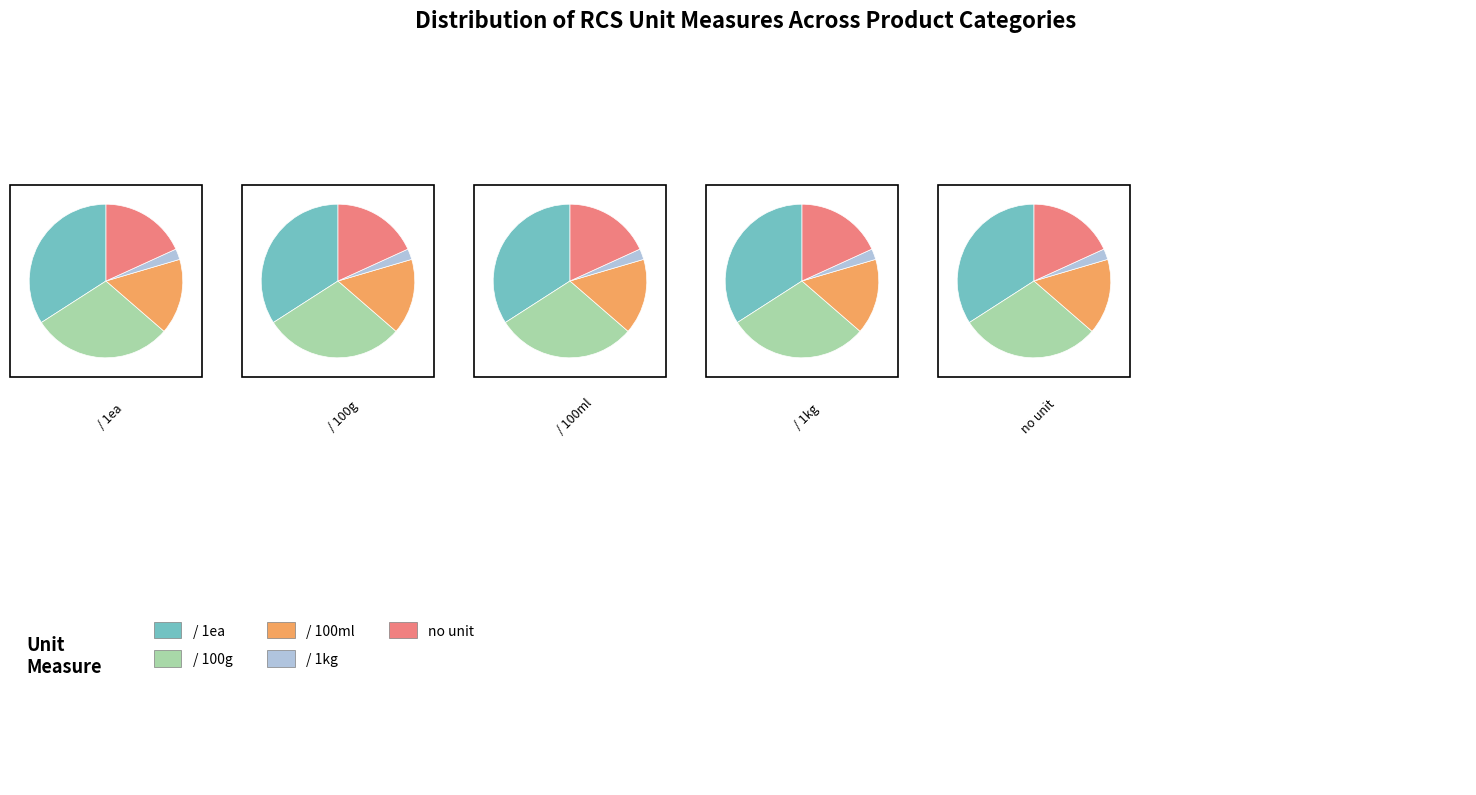

Which slice is the largest?

/ 1ea